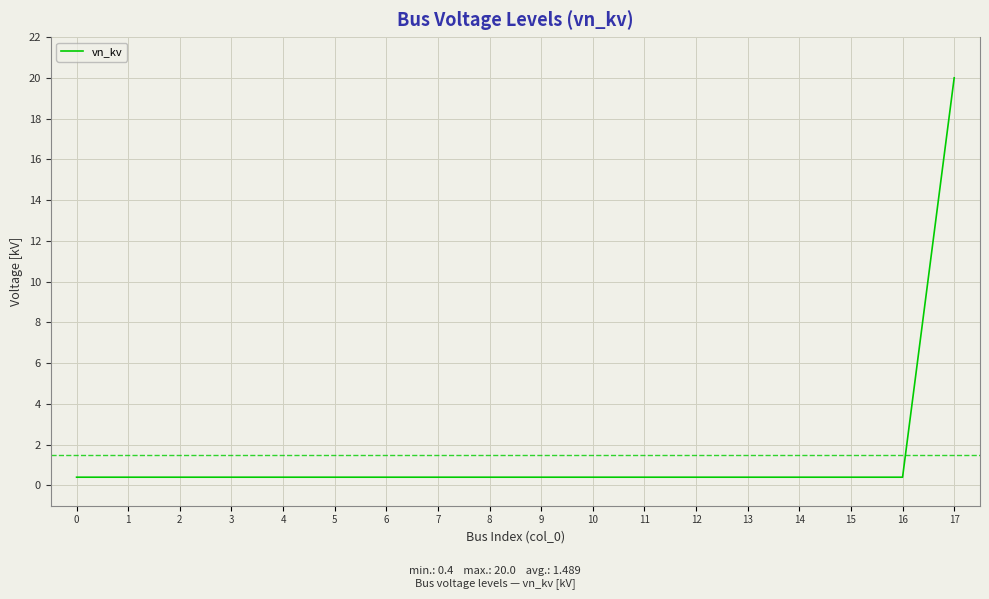

The chart shows a value of 0.4 at 1. True or false?

True